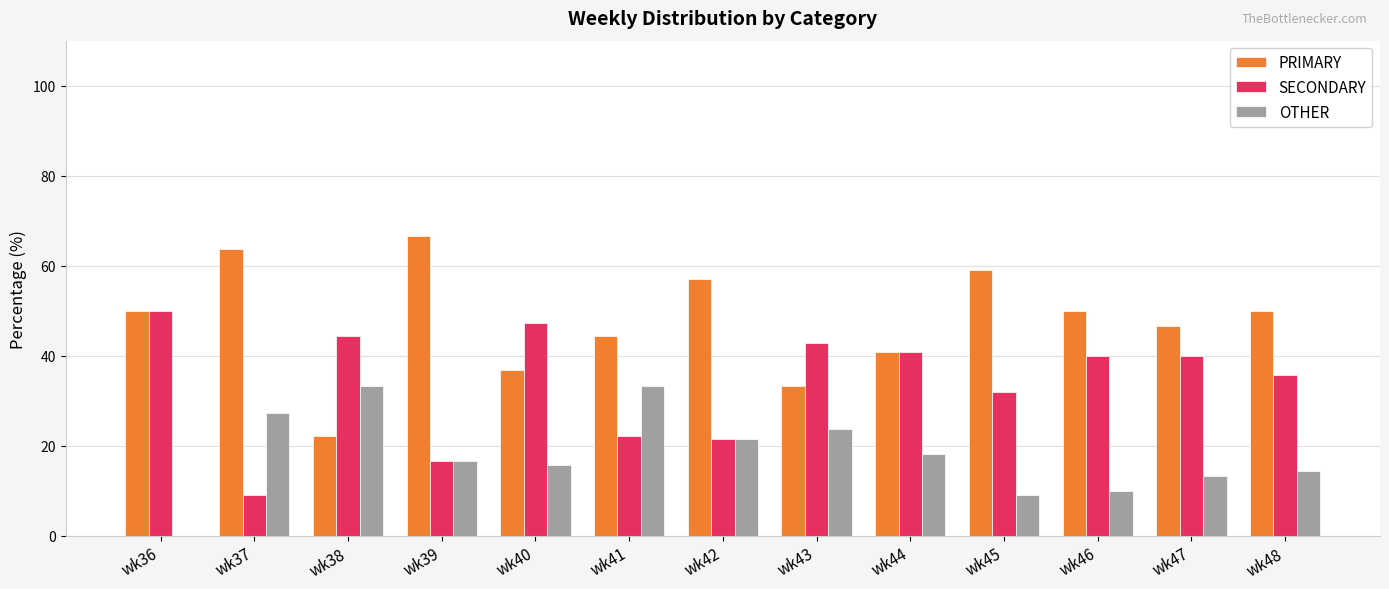

Which label corresponds to the largest value in the chart?

wk39